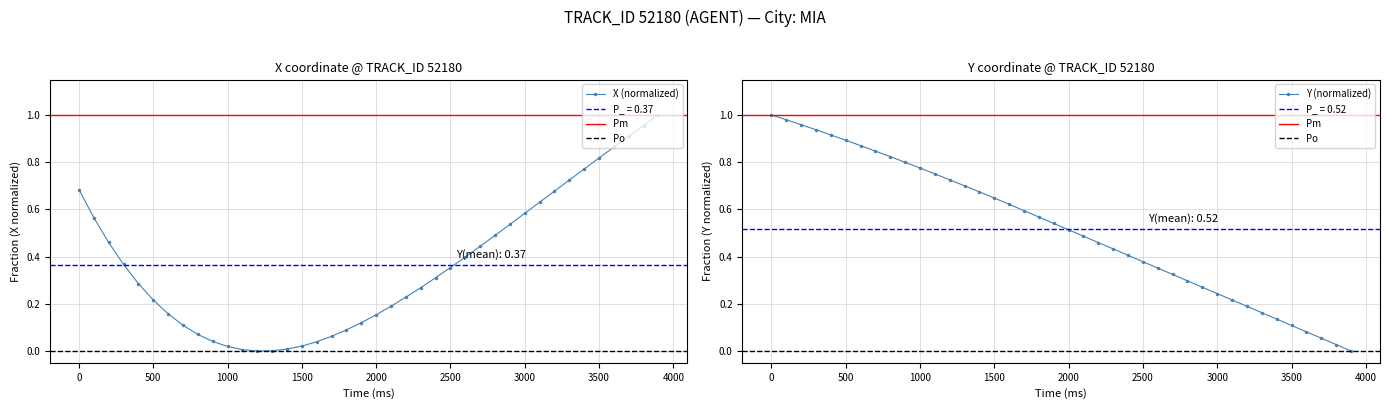

How many distinct data groups are displayed?

2